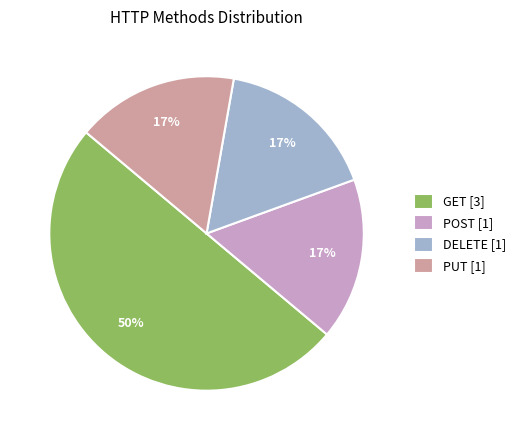

True or false: DELETE accounts for 17% of the total.

True